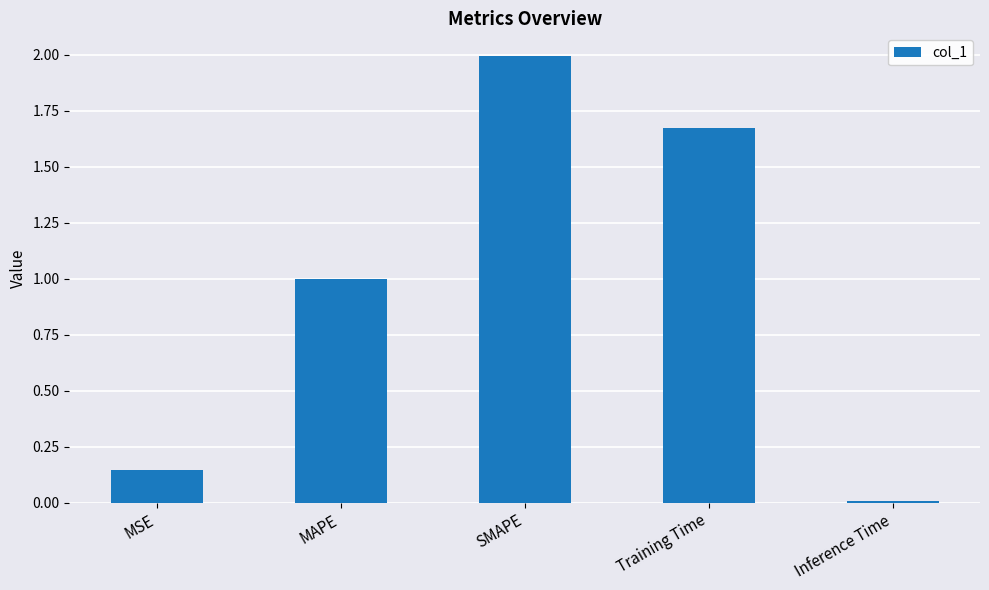

What is the change in value from MAPE to Inference Time?

-1.0